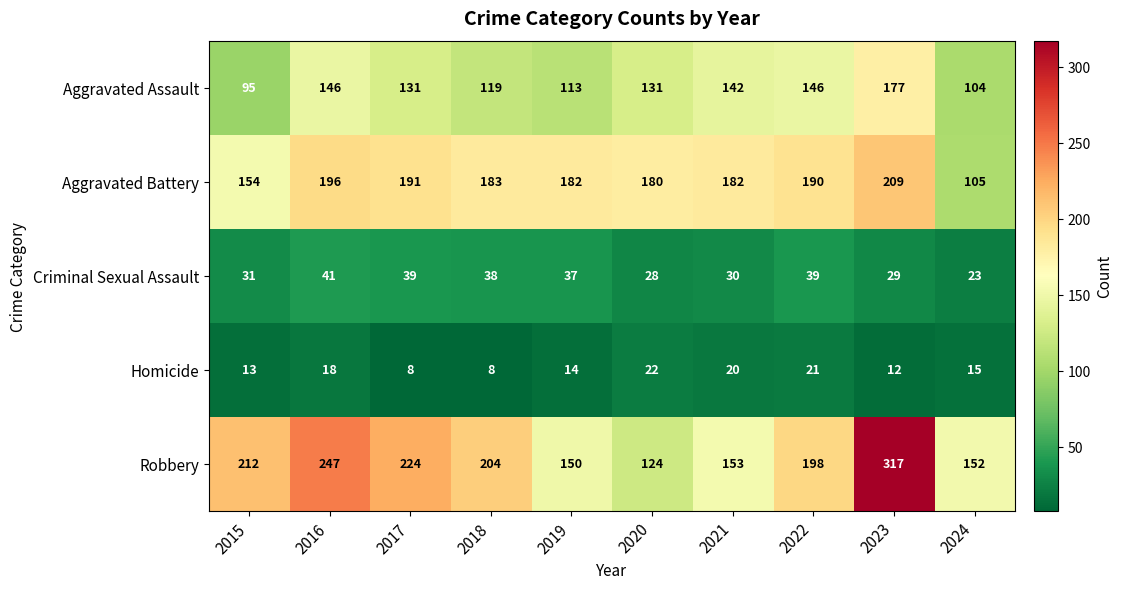

The value of Aggravated Battery at 2024 is 105. True or false?

True